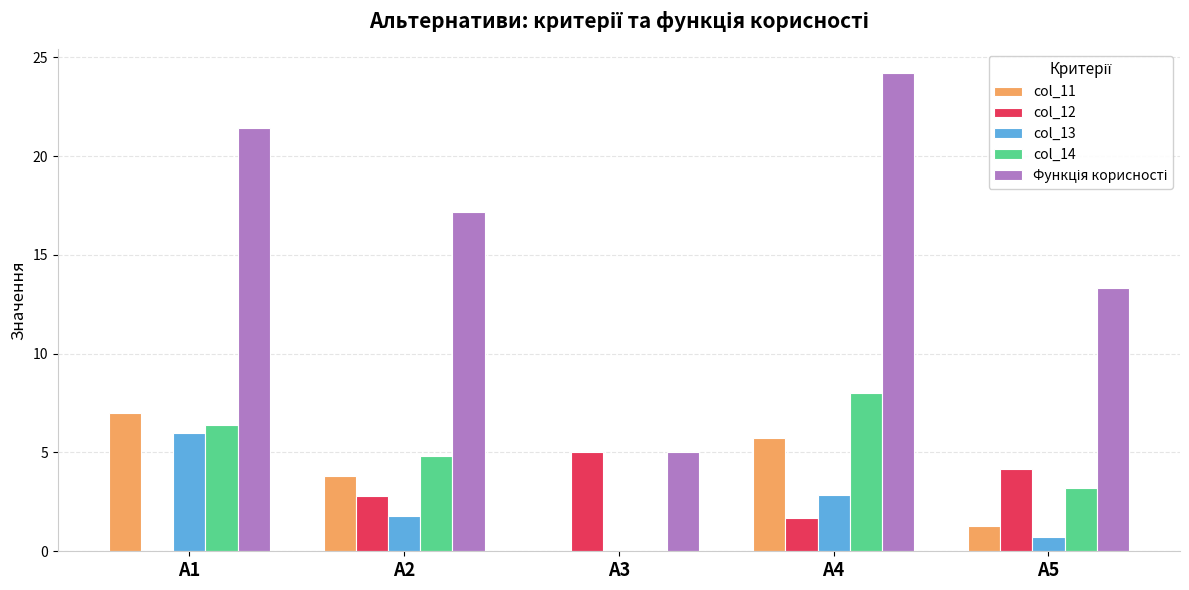

What is the sum of all col_14 values?

22.4